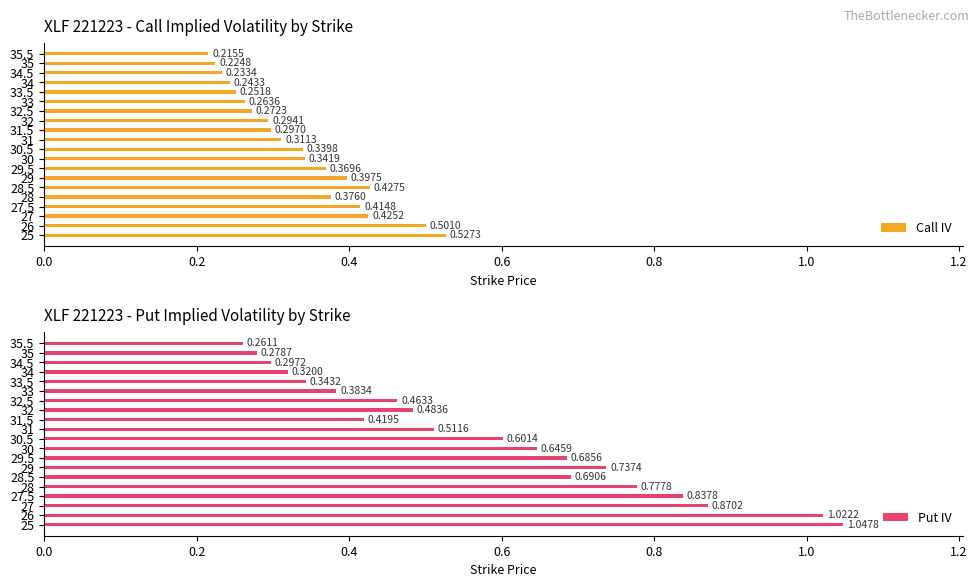

Rank the categories by Call IV value from lowest to highest.

35.5, 35, 34.5, 34, 33.5, 33, 32.5, 32, 31.5, 31, 30.5, 30, 29.5, 28, 29, 27.5, 27, 28.5, 26, 25